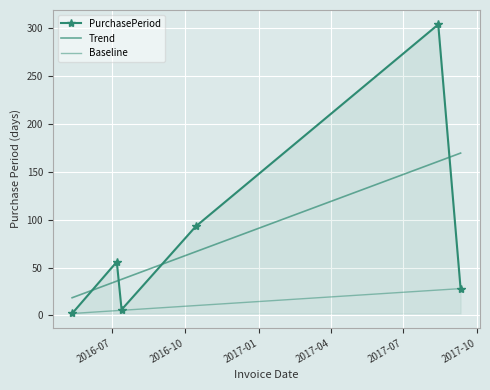

Is it true that the value at 2017-09-11 is 41?

False